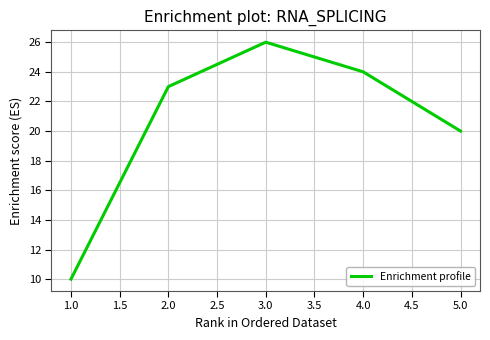

True or false: the data has more than 1 interior local peaks.

False